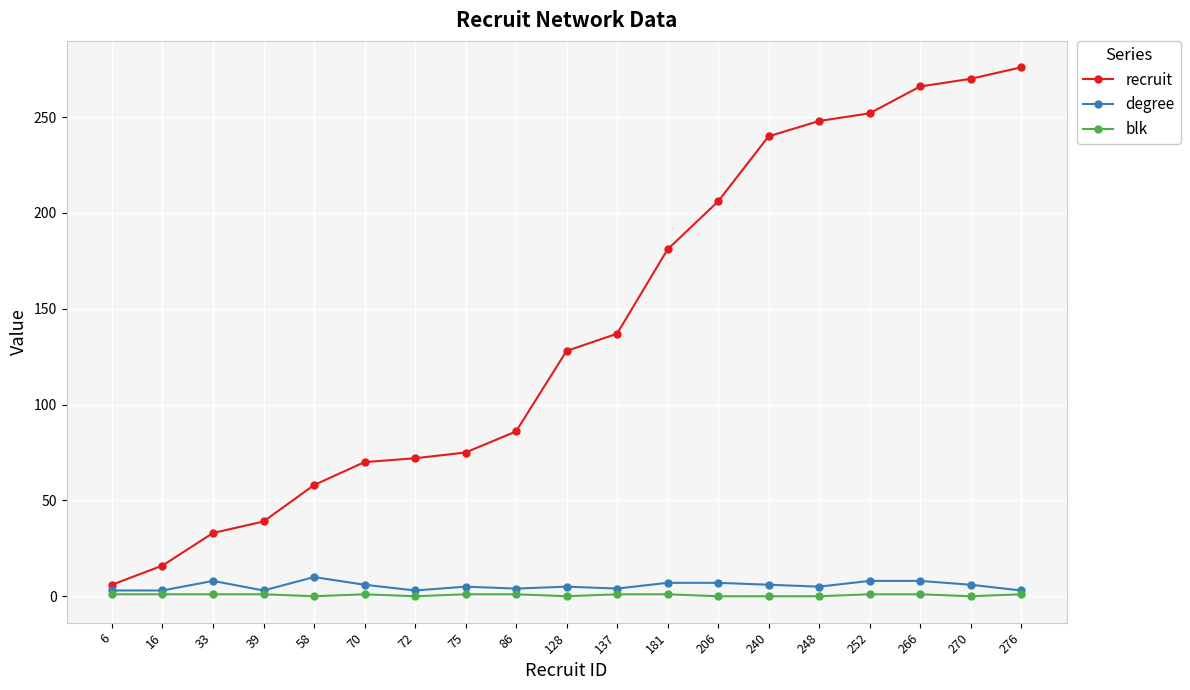

List the series in order of their peak value, highest first.

recruit, degree, blk